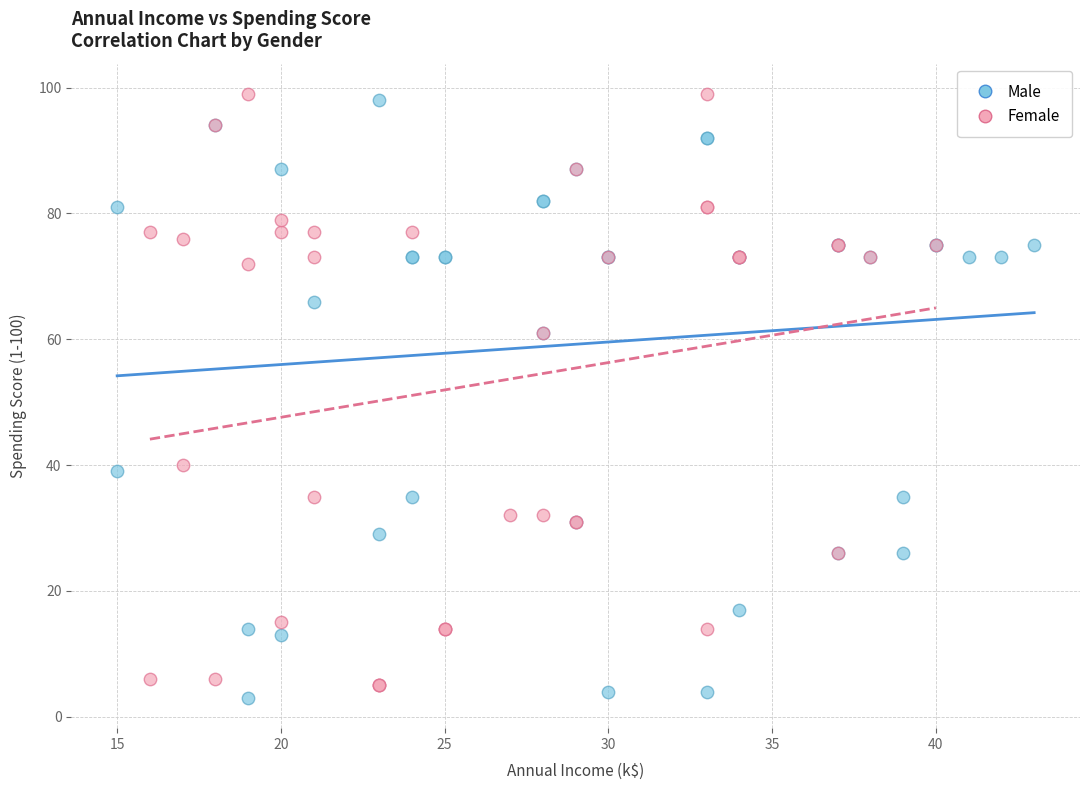

What are all the series names shown in the legend?

Male, Female